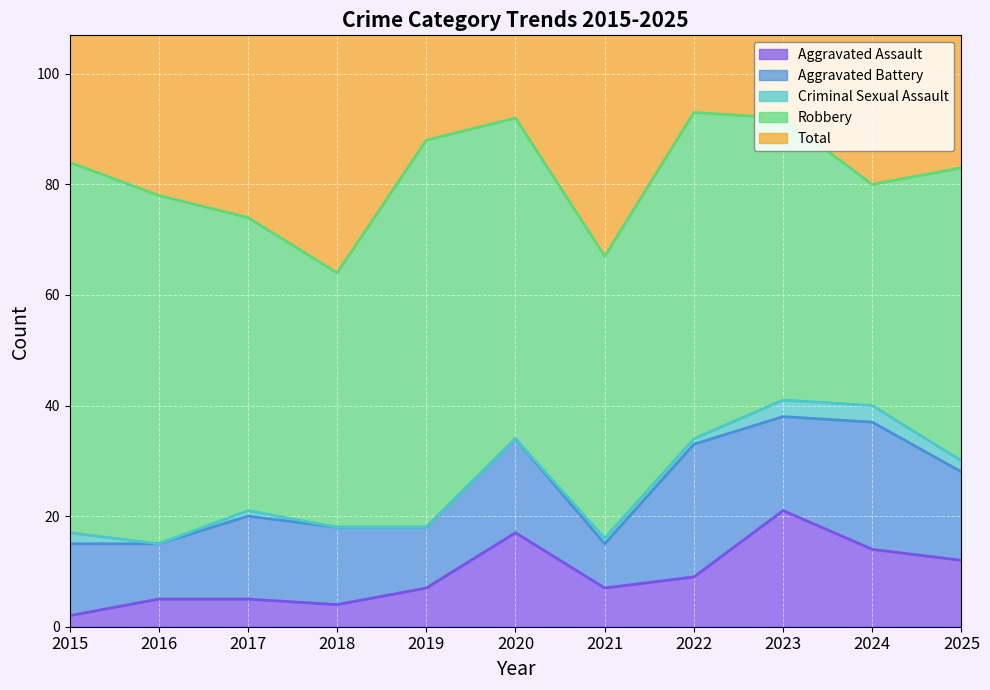

How many interior local valleys does the Aggravated Battery series have?

4